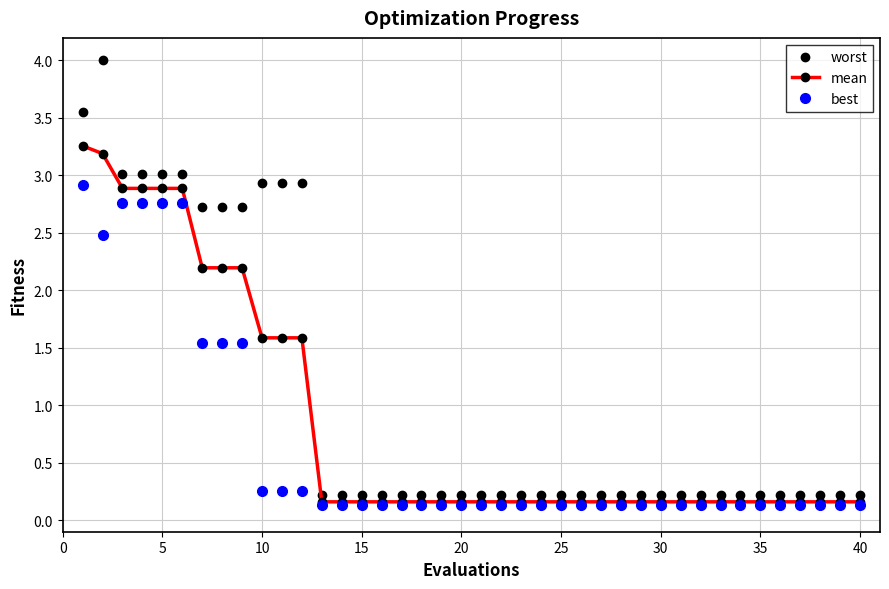

True or false: worst and mean cross at least once.

False